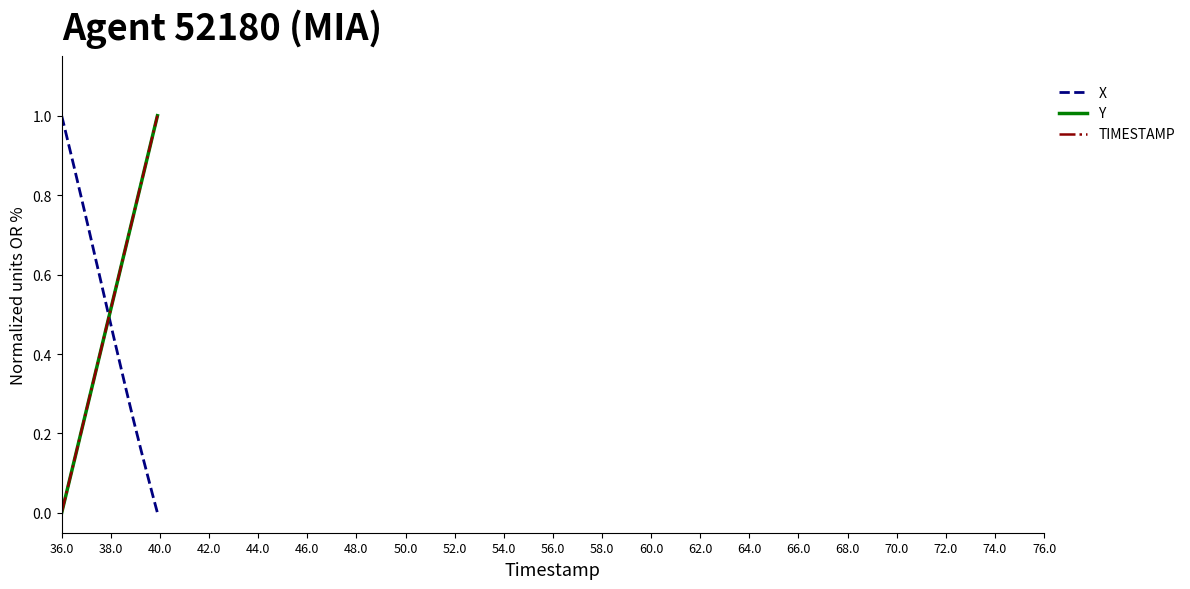

How many lines are shown in the chart?

3